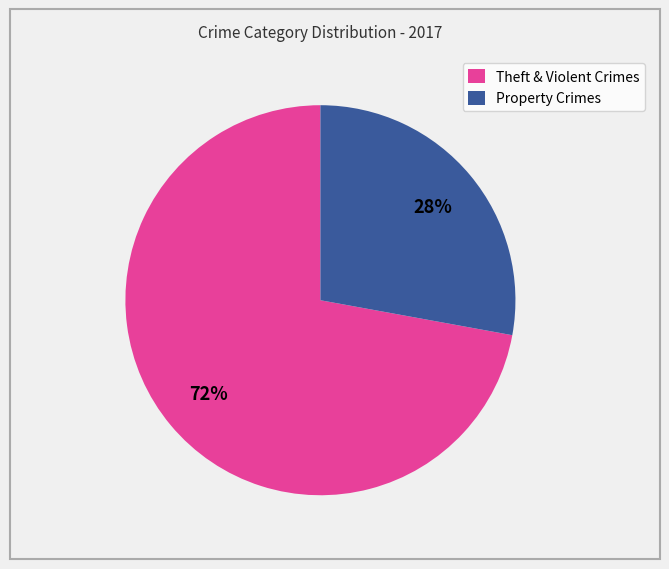

To the nearest percent, what percentage of the pie is Property Crimes?

28%